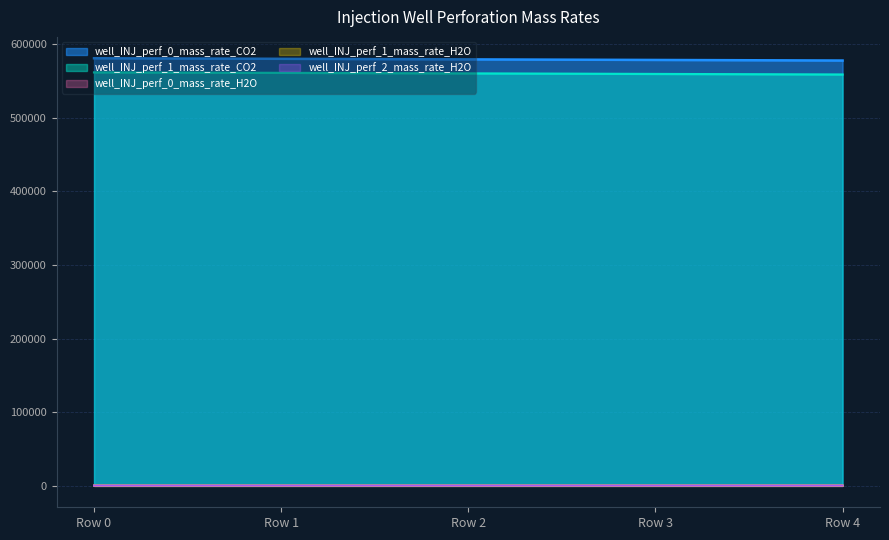

Which series has the largest total across all categories?

well_INJ_perf_0_mass_rate_CO2